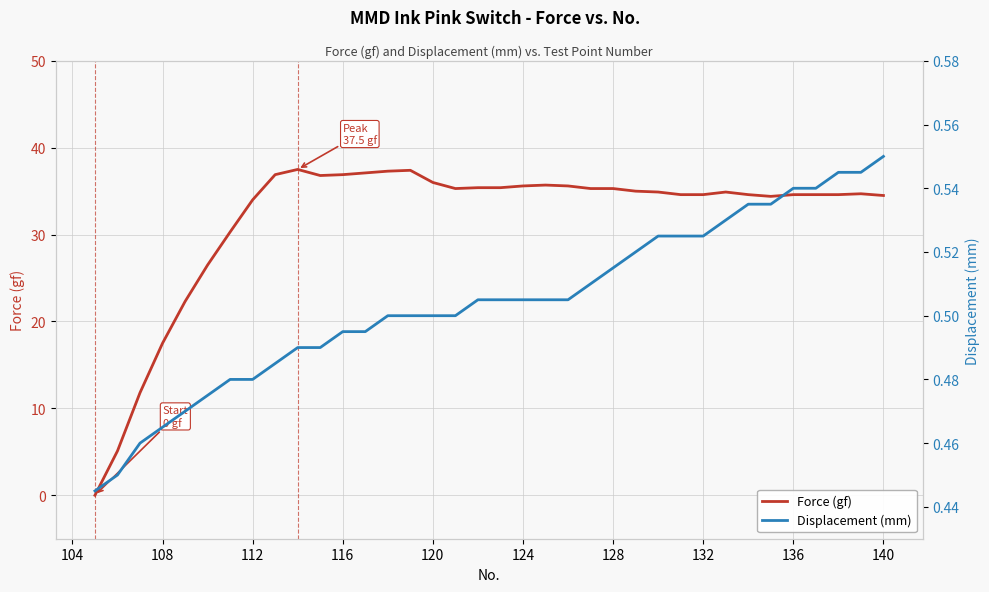

Is it true that Force (gf) equals 17.5 at 108?

True